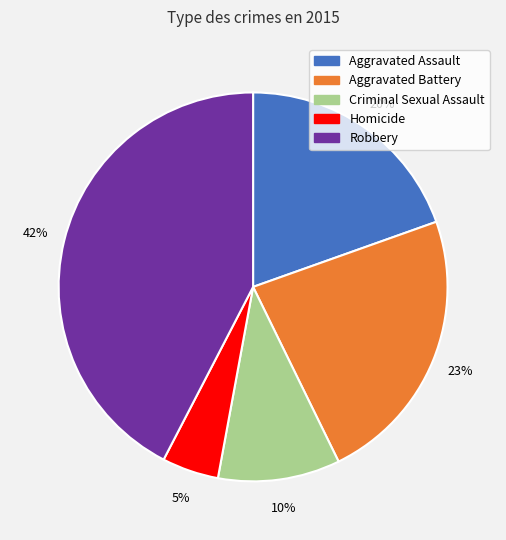

Rank the categories by value from lowest to highest.

Homicide, Criminal Sexual Assault, Aggravated Assault, Aggravated Battery, Robbery